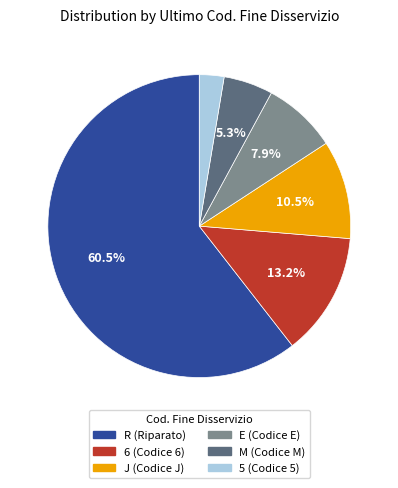

To the nearest percent, what is the average slice percentage?

17%